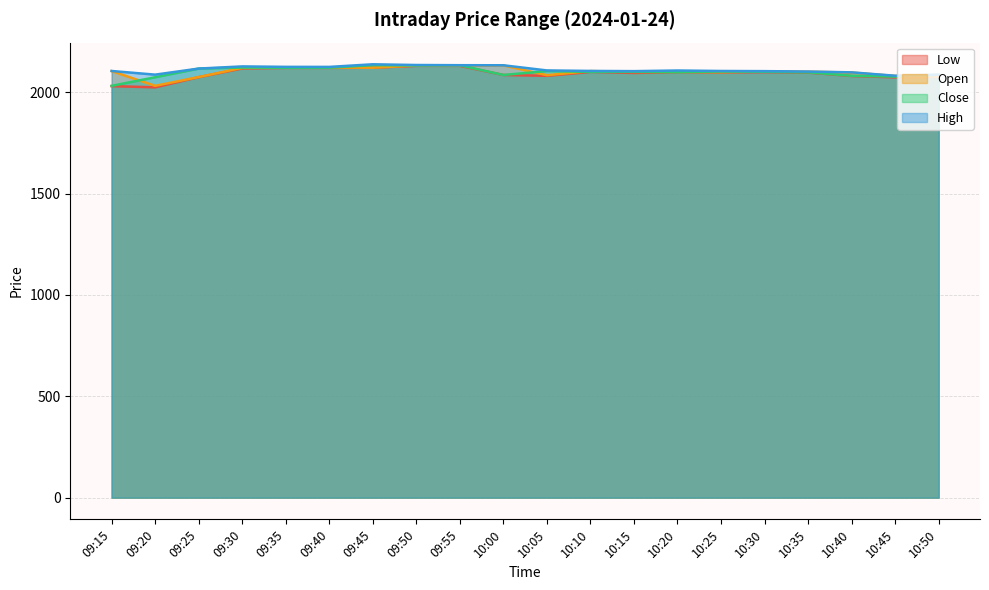

Reading left to right, list all the values displayed in this chart.

Low: 2030.0	2024.1	2074.3	2117.2	2120.0	2120.0	2120.8	2130.0	2130.0	2085.0	2080.9	2100.0	2095.1	2099.1	2098.0	2099.1	2096.9	2080.0	2073.2	2075.5
Open: 2104.1	2031.5	2074.7	2120.0	2121.6	2121.8	2120.8	2132.1	2131.9	2132.2	2084.0	2104.2	2100.4	2100.4	2099.2	2101.9	2101.0	2096.9	2080.2	2077.1
Close: 2031.3	2073.8	2116.6	2121.6	2120.7	2120.8	2133.6	2131.9	2132.8	2085.0	2104.2	2100.0	2100.4	2099.2	2101.9	2100.8	2097.9	2080.9	2076.9	2086.2
High: 2104.7	2086.7	2116.6	2127.2	2125.0	2124.8	2137.7	2134.2	2133.2	2132.8	2107.3	2104.9	2103.9	2107.0	2104.7	2103.9	2102.0	2097.9	2081.3	2086.2